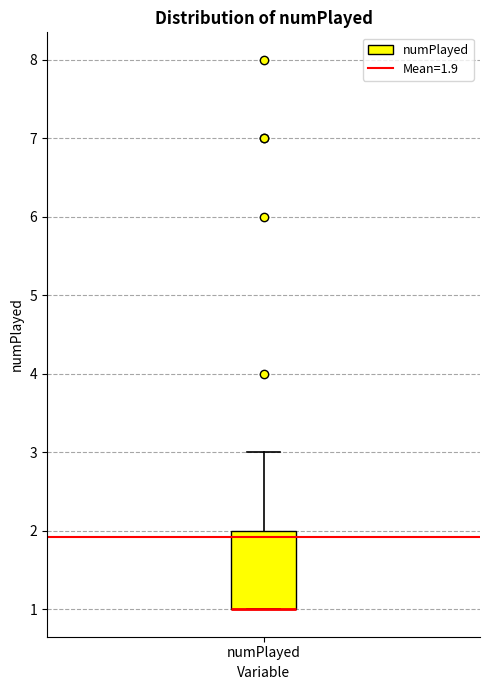

Transcribe this box plot: give where the median line is, the range the box spans, and where the two whiskers end, as read against the y-axis. The values are not printed on the chart, so give them approximately, as read against the axis.

median 1 (drawn on the box's lower edge), box 1 to 2, whiskers 1 to 3